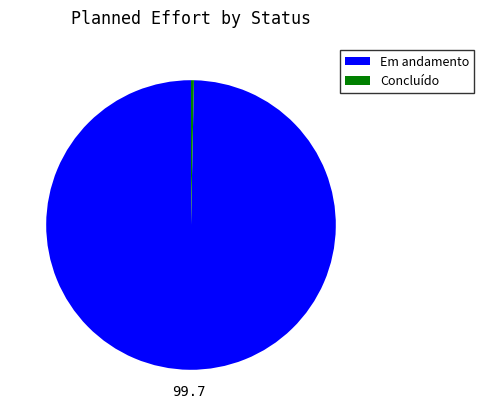

Does Concluído account for over 50% of the chart?

No